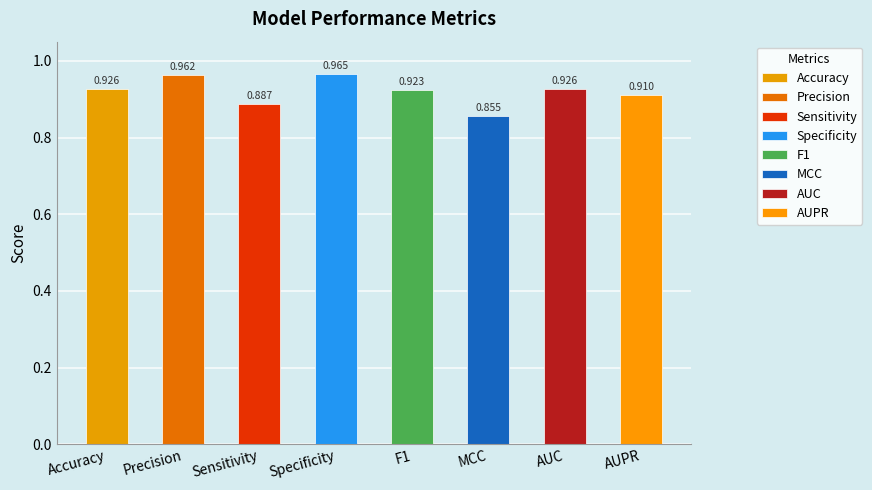

Between F1 and MCC, which is larger?

F1